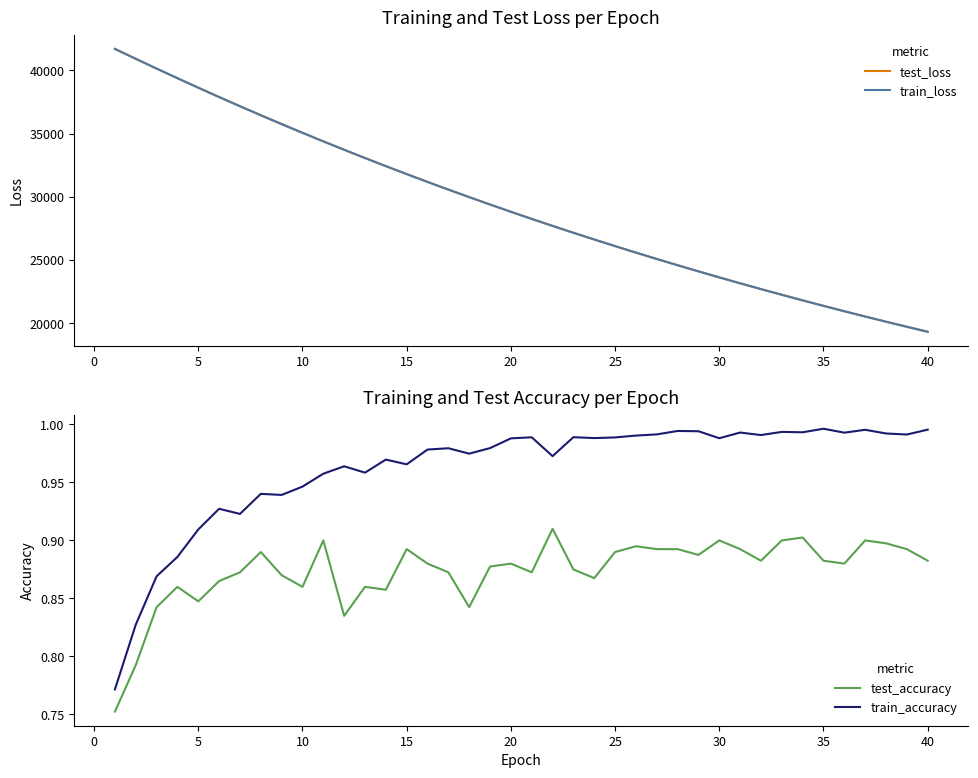

True or false: test_accuracy and train_accuracy intersect in this chart.

False